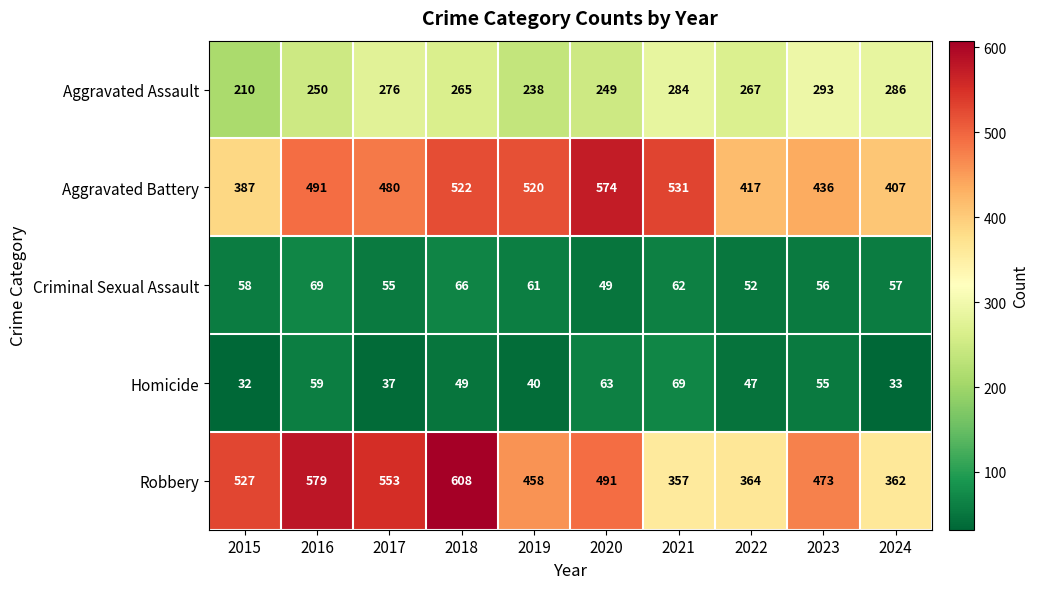

Which series has the largest total across all categories?

Robbery